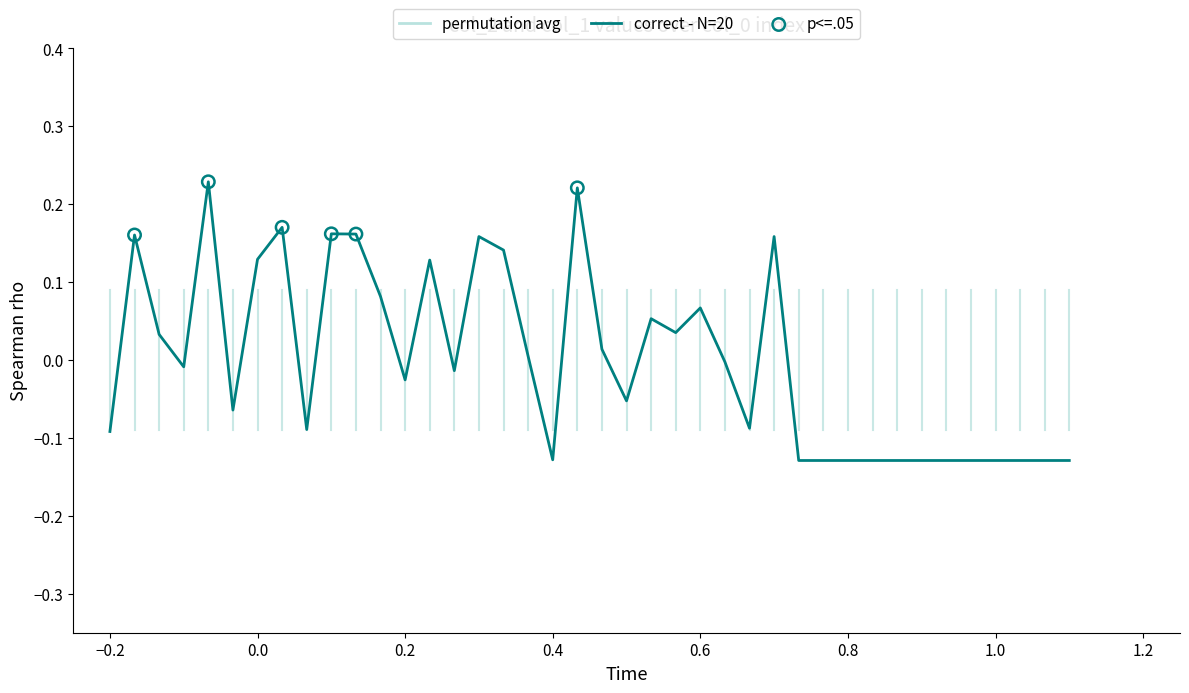

What is the difference between the maximum and minimum values?

0.4